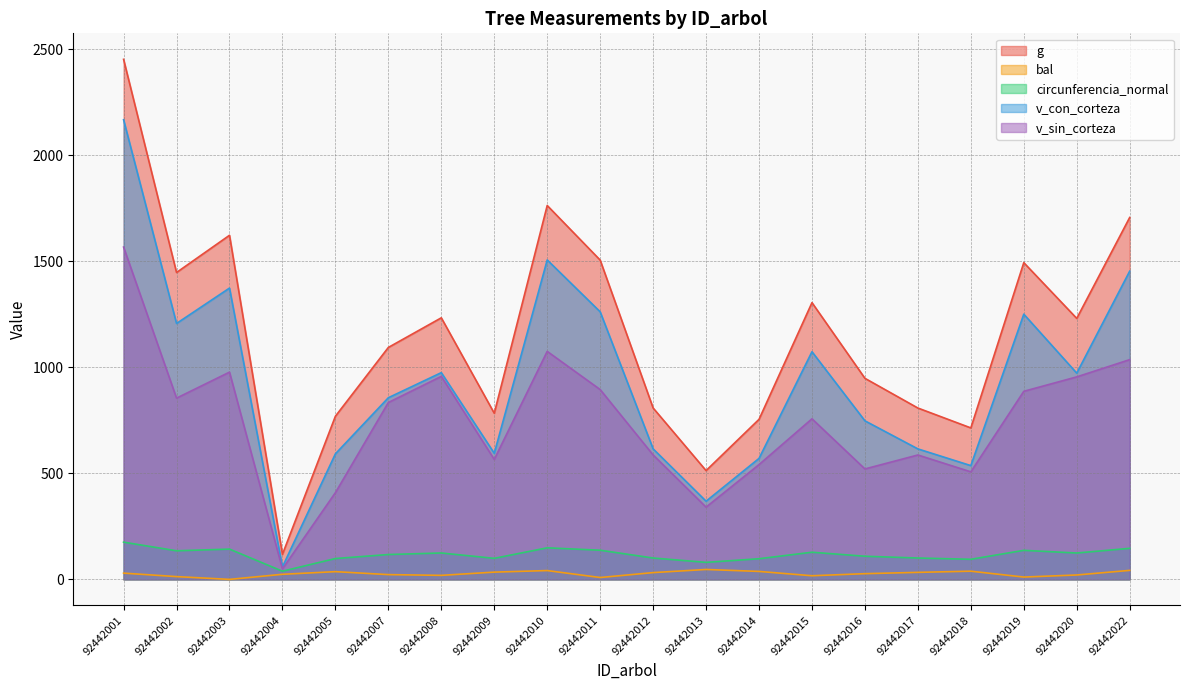

At which label does v_con_corteza reach its peak?

92442001